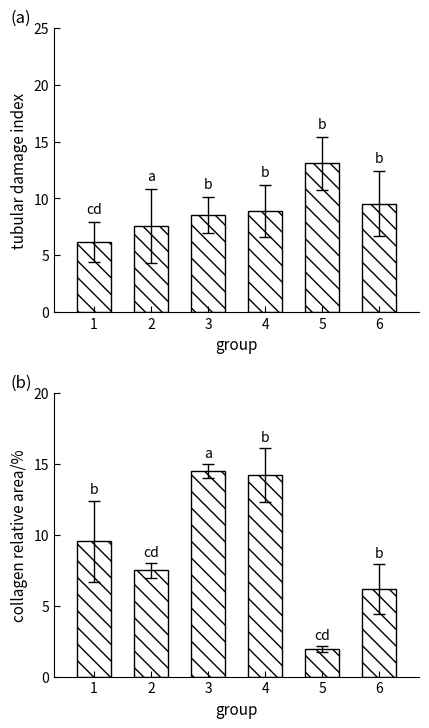

What is the greatest value displayed?

14.4